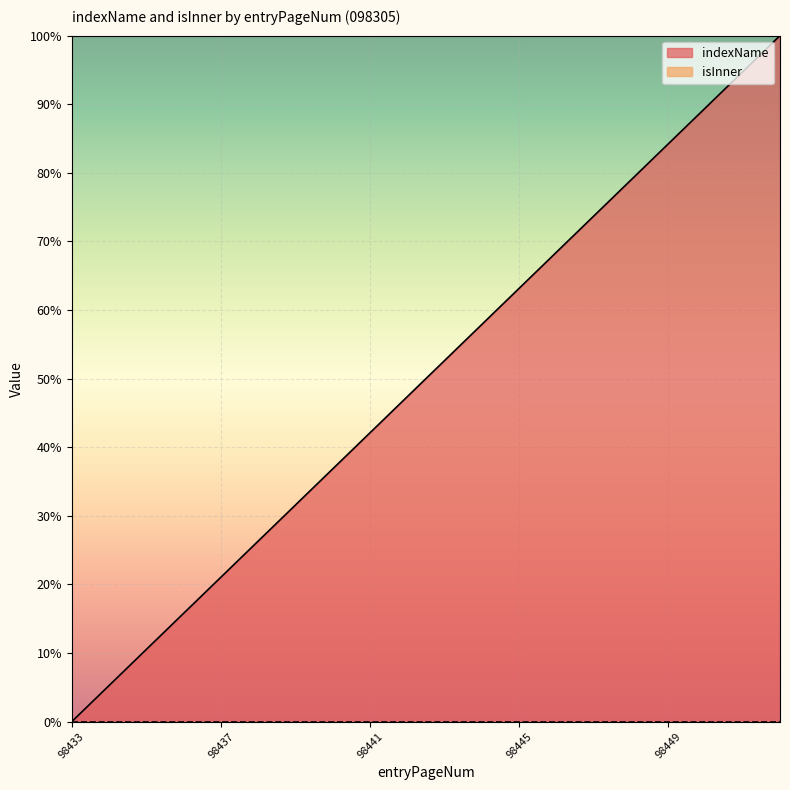

What is the value of the 3rd point from the left?

10.5